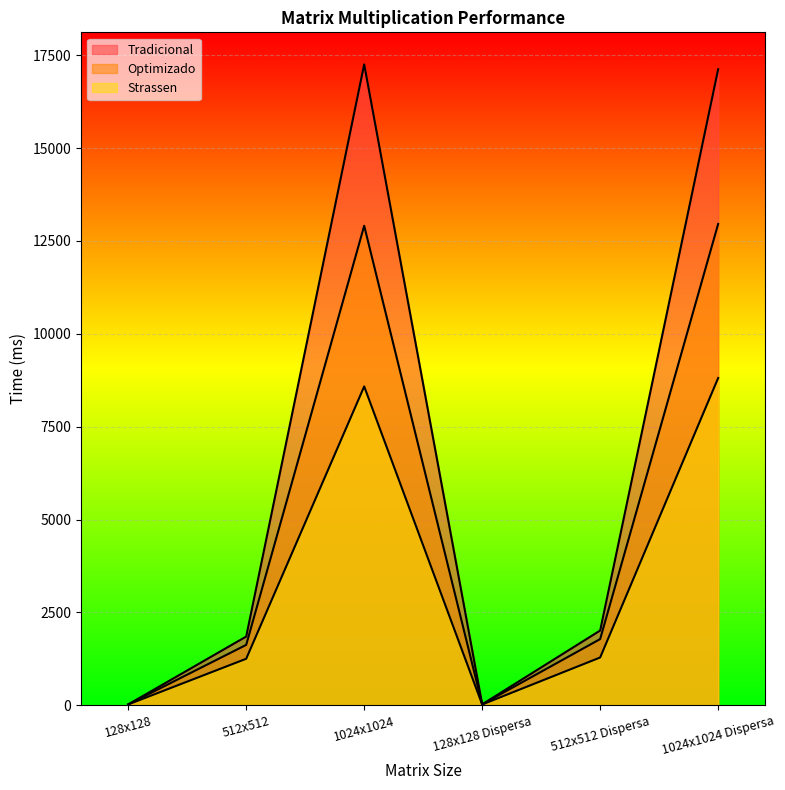

How many interior local valleys does the Optimizado series have?

1